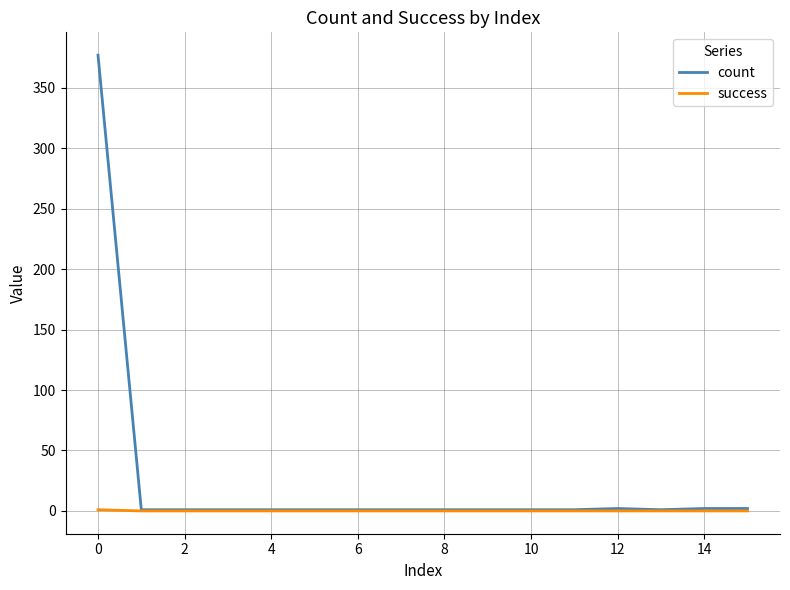

List the series in order of their overall mean, lowest first.

success, count